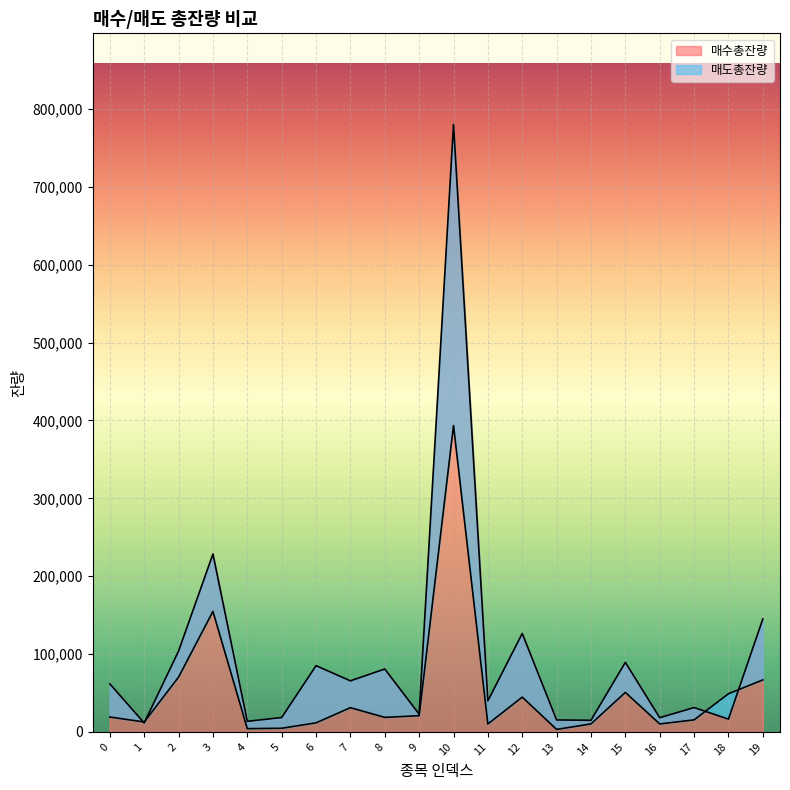

Which category has the highest value in the 매도총잔량 series?

10